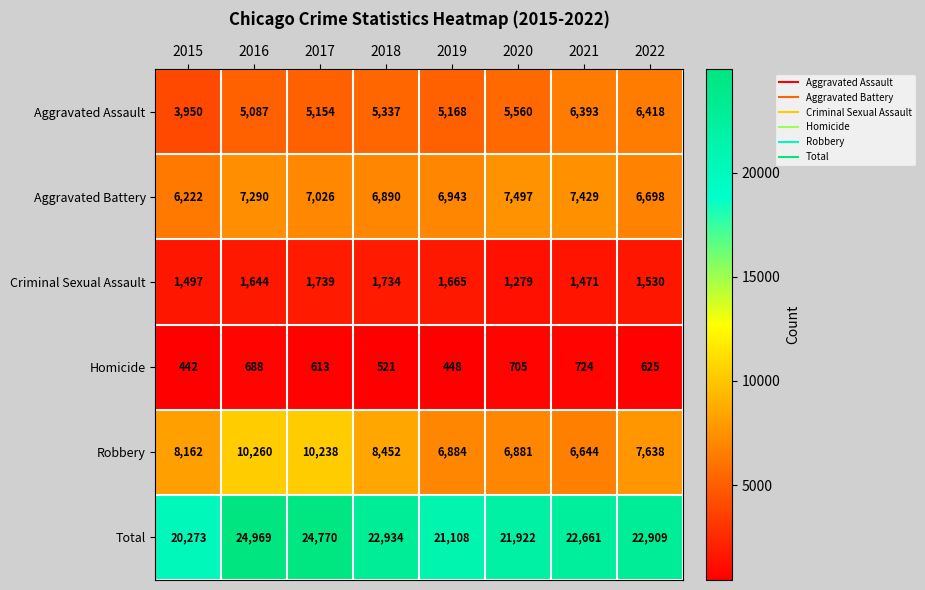

Rank the series at 2022 from highest to lowest value.

Total, Robbery, Aggravated Battery, Aggravated Assault, Criminal Sexual Assault, Homicide